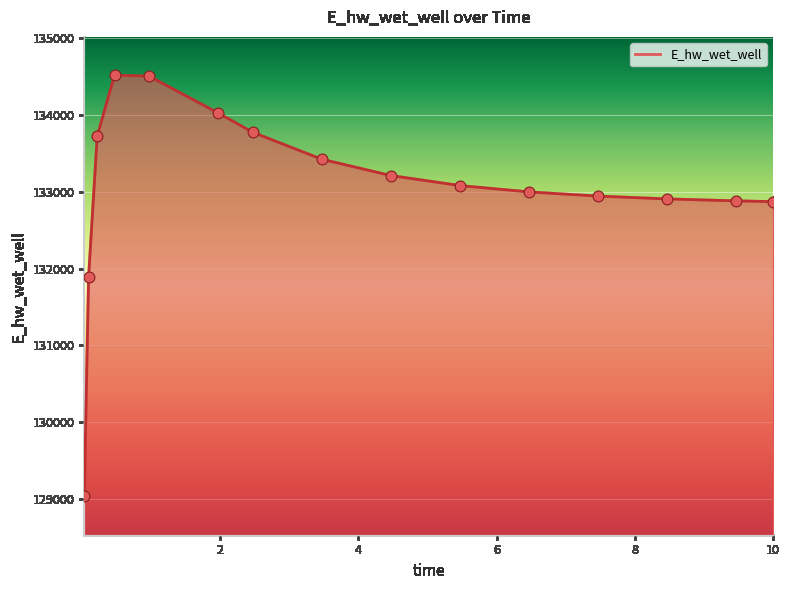

What is the minimum value shown in the chart?

129030.1